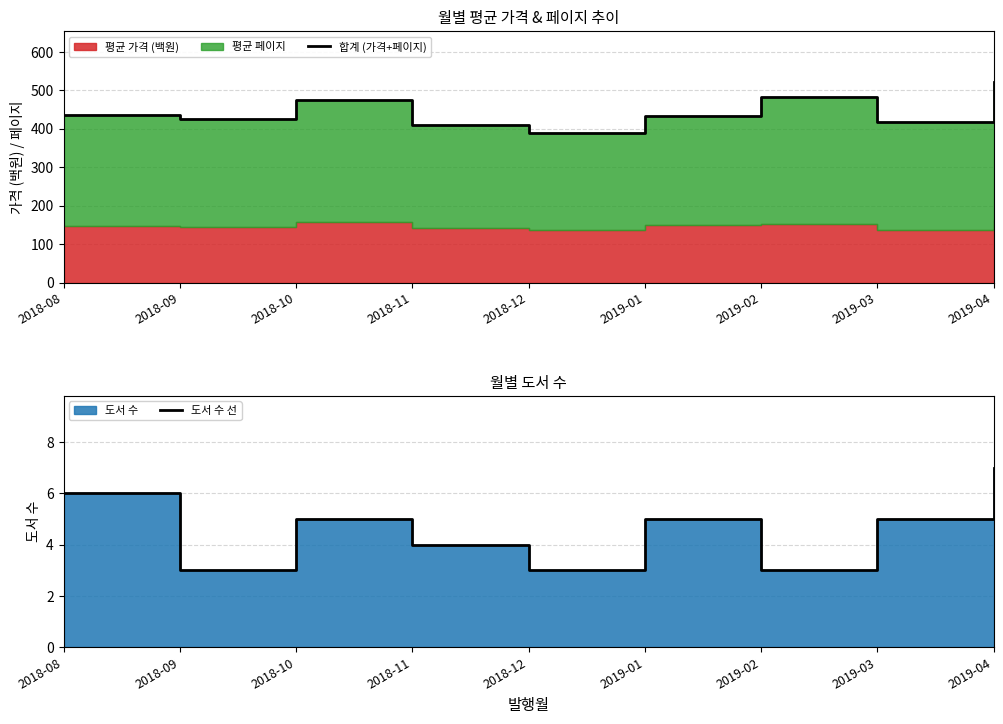

The 합계 (가격+페이지) series shows 437 at 2018-08. True or false?

True